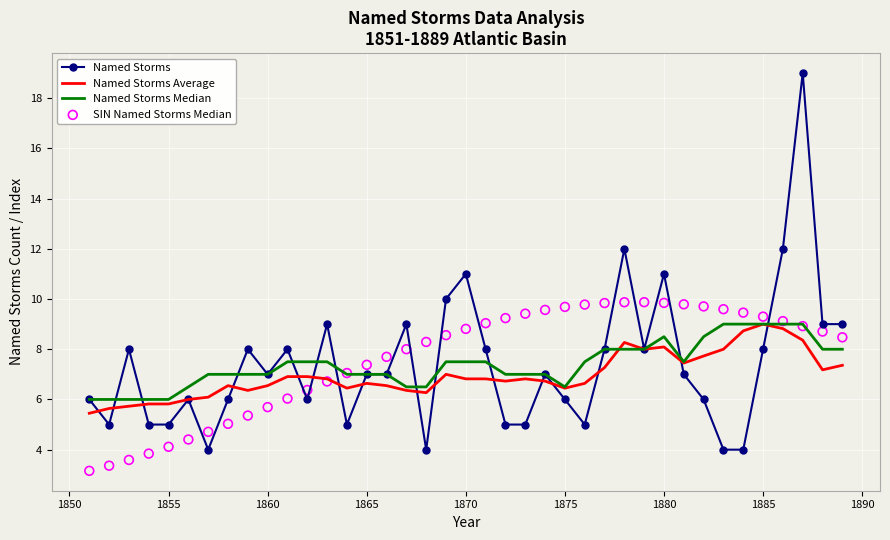

Is the value of Named Storms Average at 1850 greater than the value of Named Storms at 27?

No